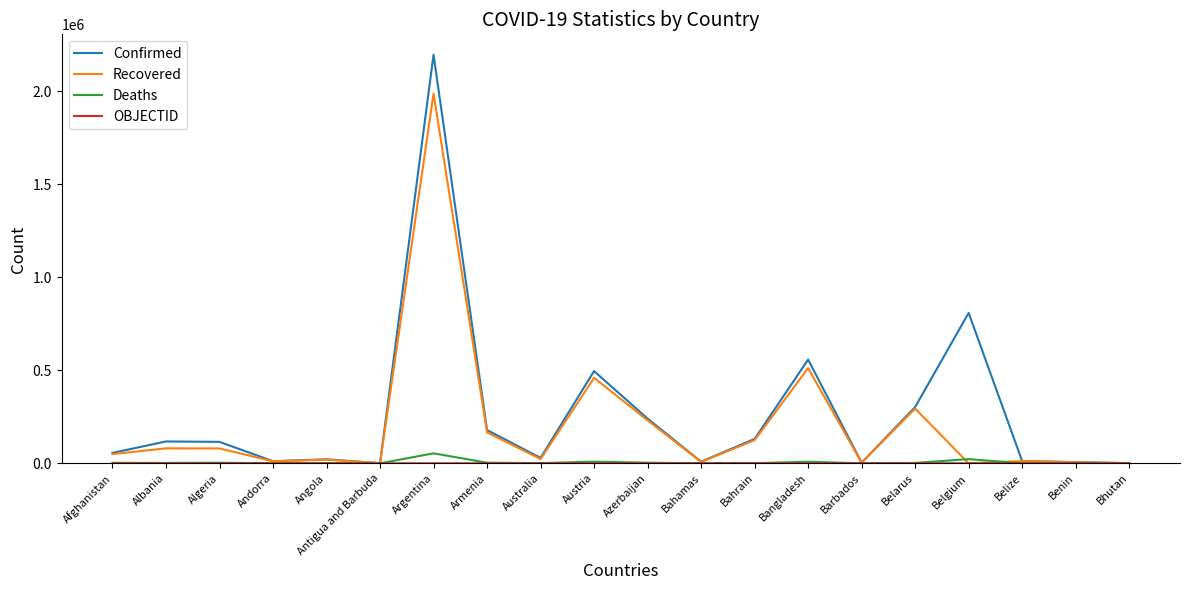

Which series has the largest range (max minus min)?

Confirmed